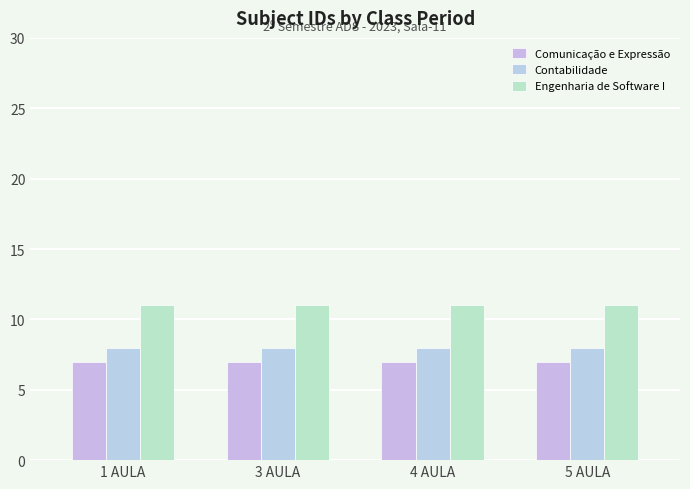

How many data points does each series have?

4